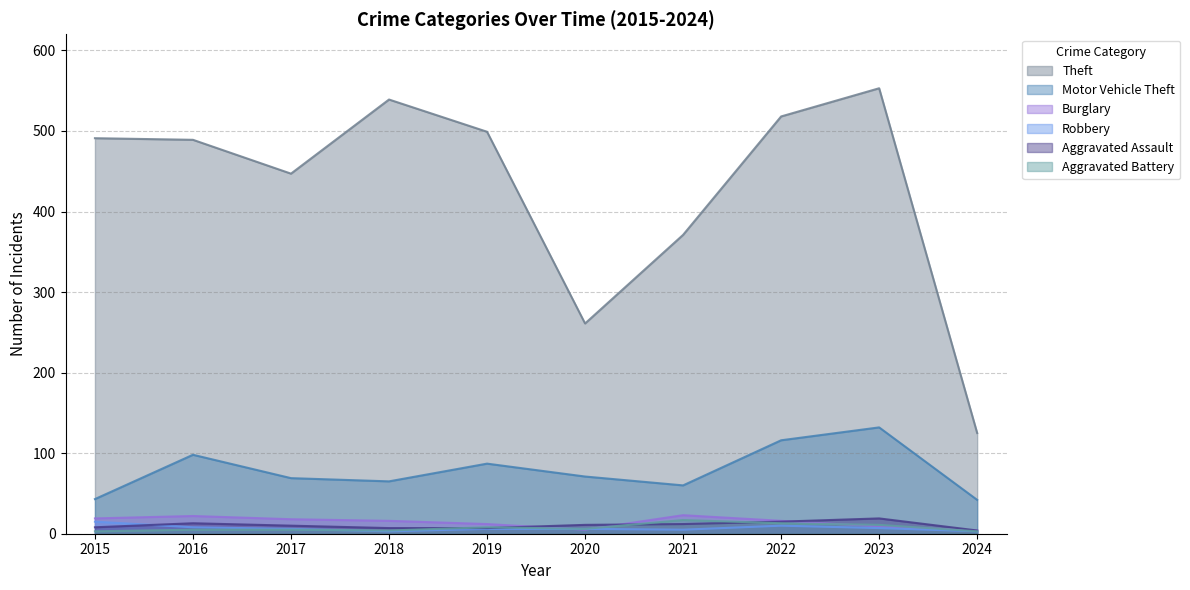

At 2022, list the series in order from largest to smallest.

Theft, Motor Vehicle Theft, Burglary, Aggravated Assault, Aggravated Battery, Robbery